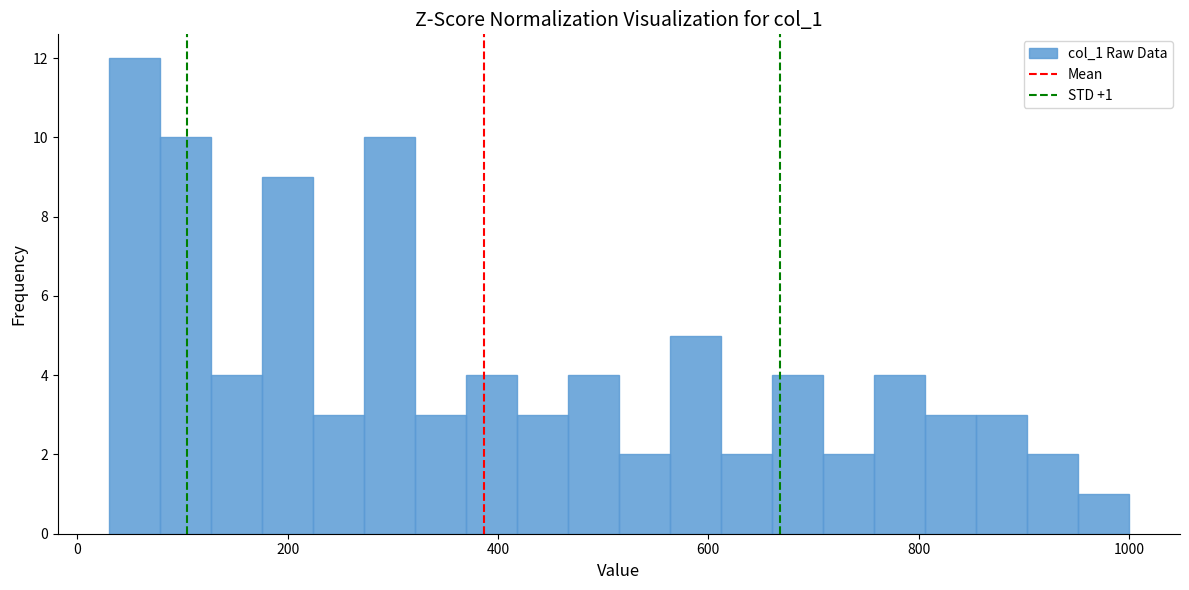

Read against the x-axis, roughly where is the centre of the tallest bar?

60